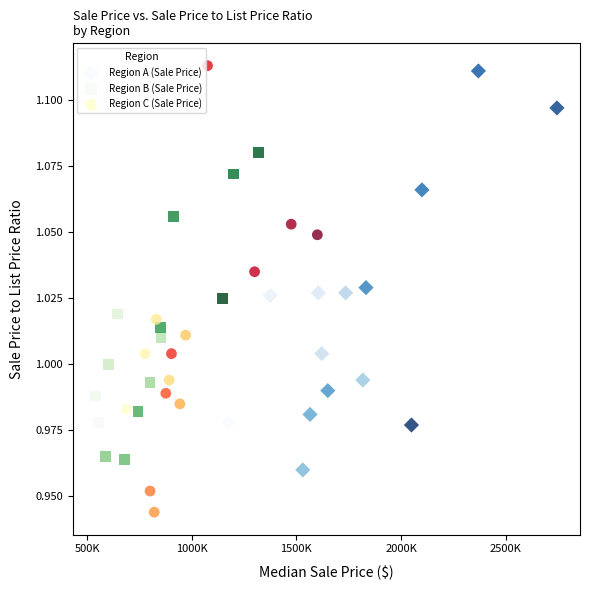

Which series reaches the minimum Y coordinate?

Region C (Sale Price)